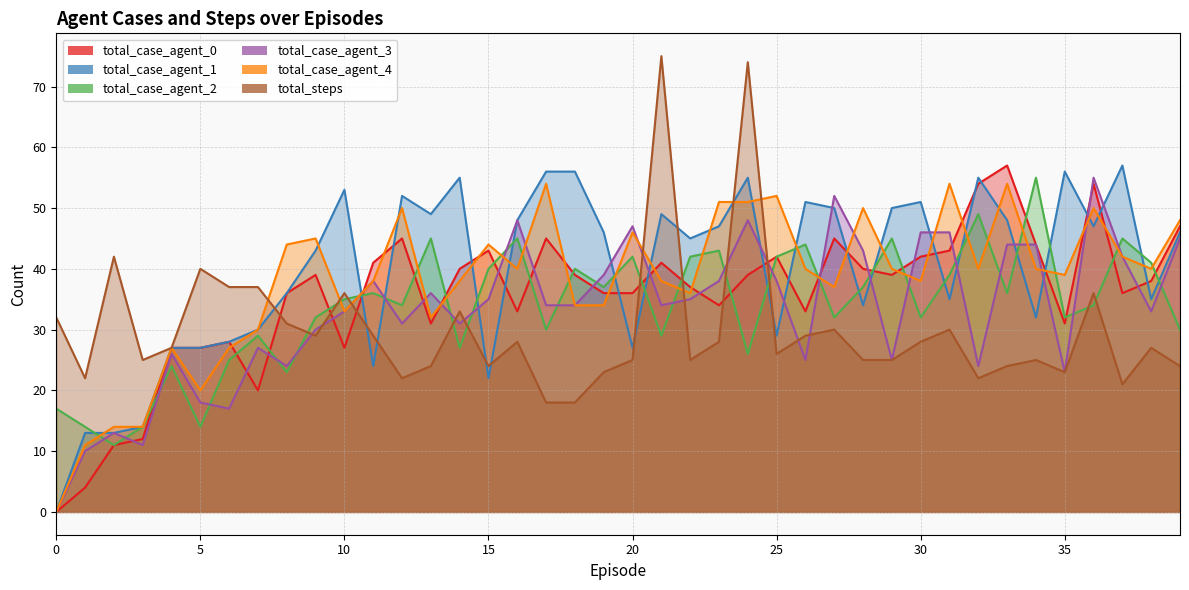

What is the value of the total_case_agent_3 point at the 38th from the left?

42